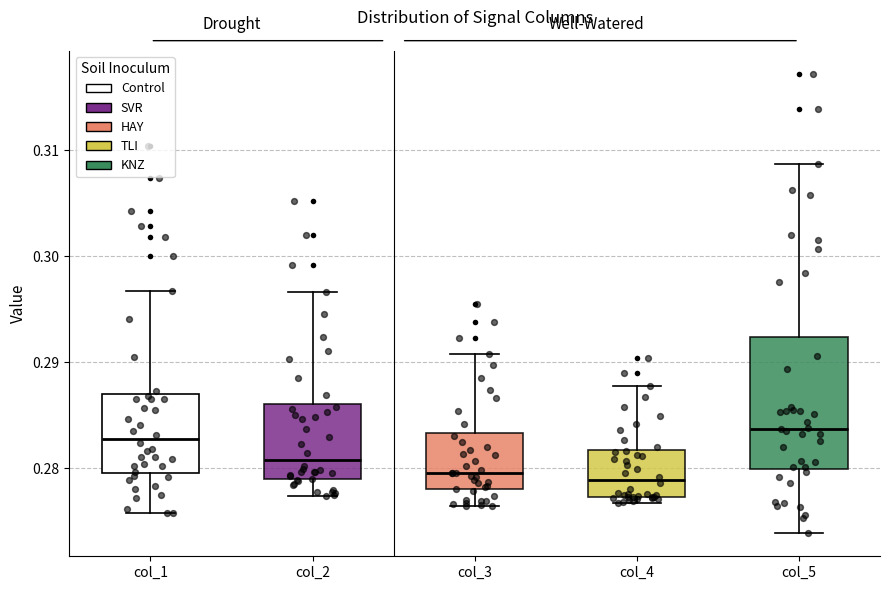

Reading left to right, read every box against the y-axis: the position of its median line, the range the box covers, and the ends of its whiskers. The values are not printed on the chart, so give them approximately, as read against the axis.

col_1: median 0.283, box 0.280 to 0.287, whiskers 0.276 to 0.297
col_2: median 0.281, box 0.279 to 0.286, whiskers 0.277 to 0.297
col_3: median 0.280, box 0.278 to 0.283, whiskers 0.276 to 0.291
col_4: median 0.279, box 0.277 to 0.282, whiskers 0.277 (just below the box's lower edge) to 0.288
col_5: median 0.284, box 0.280 to 0.292, whiskers 0.274 to 0.309